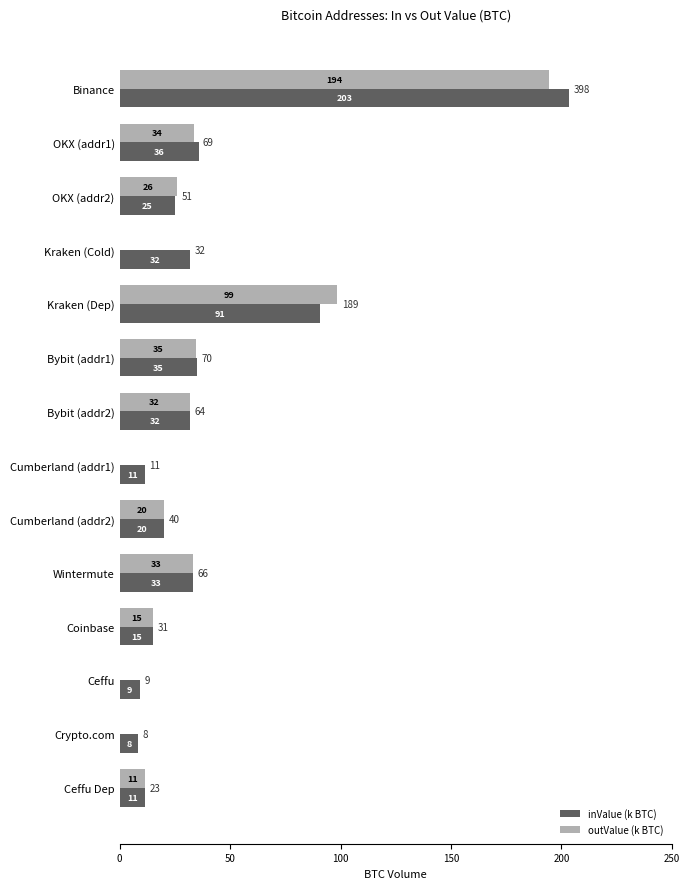

What are all the series names shown in the legend?

inValue (k BTC), outValue (k BTC)